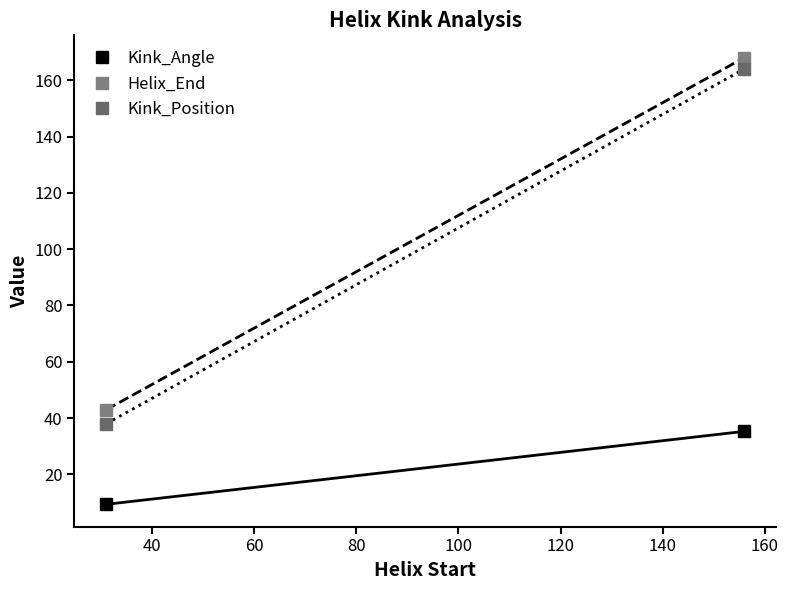

List the series in order of their peak value, highest first.

Helix_End, Kink_Position, Kink_Angle